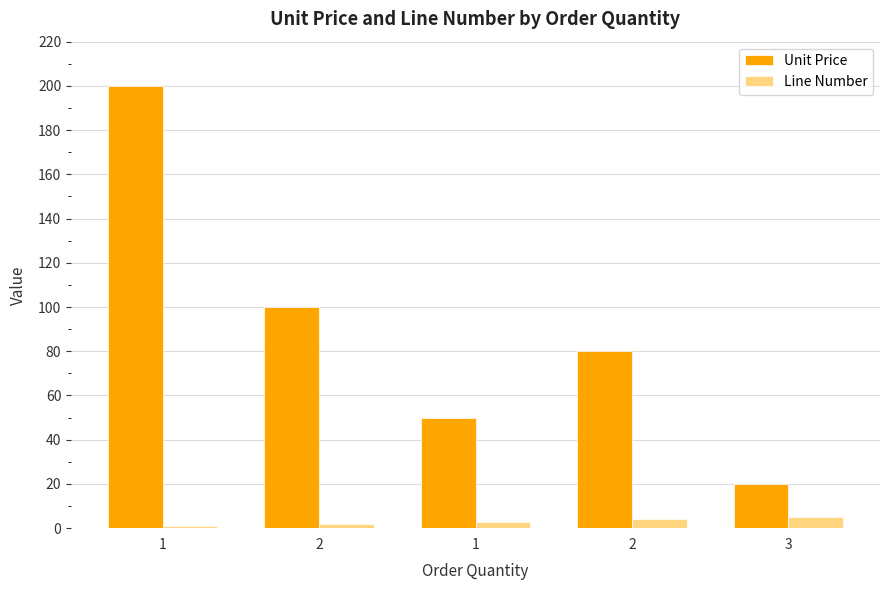

What is the spread (max minus min) of values at 1?

199